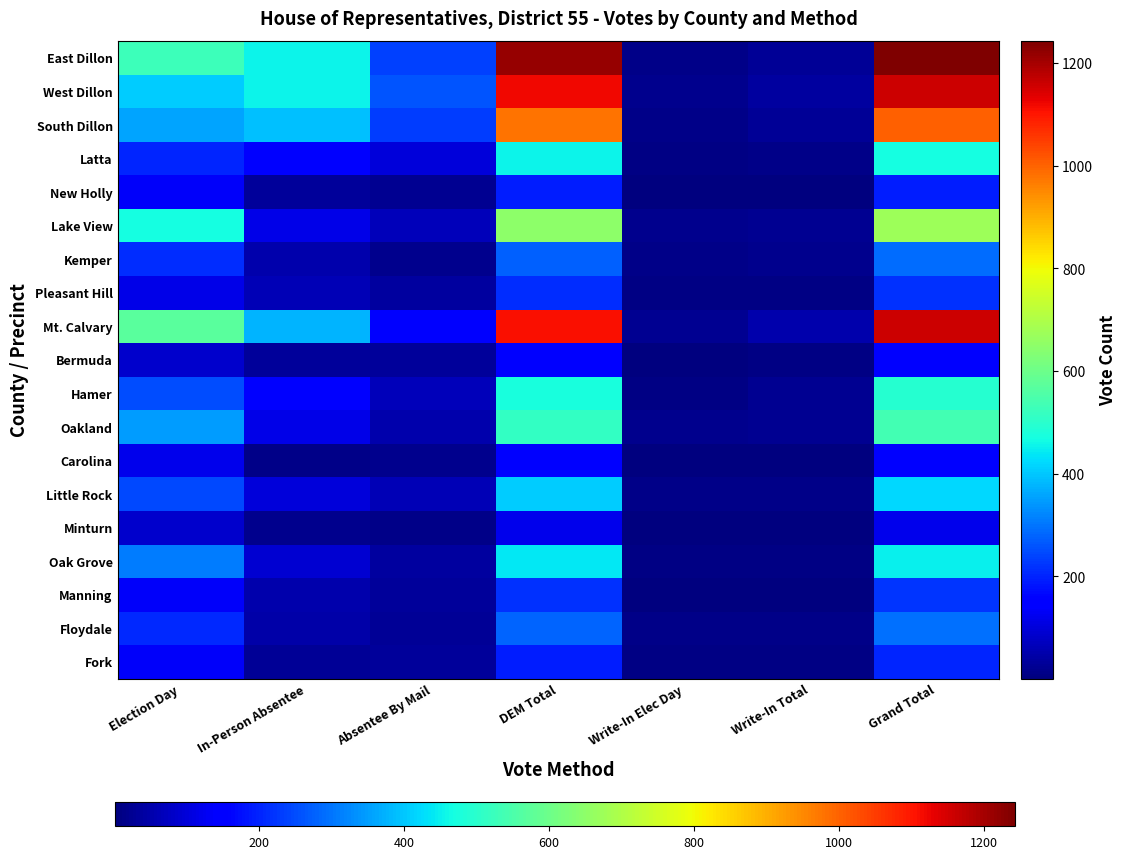

Which series has the largest total across all categories?

East Dillon